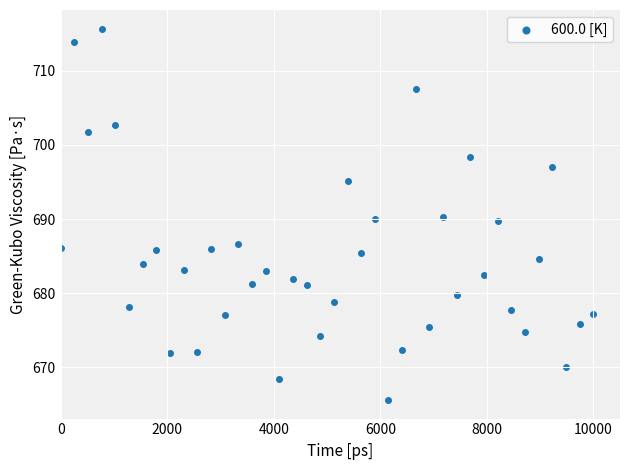

What is the range of Y values (max minus min)?

50.1